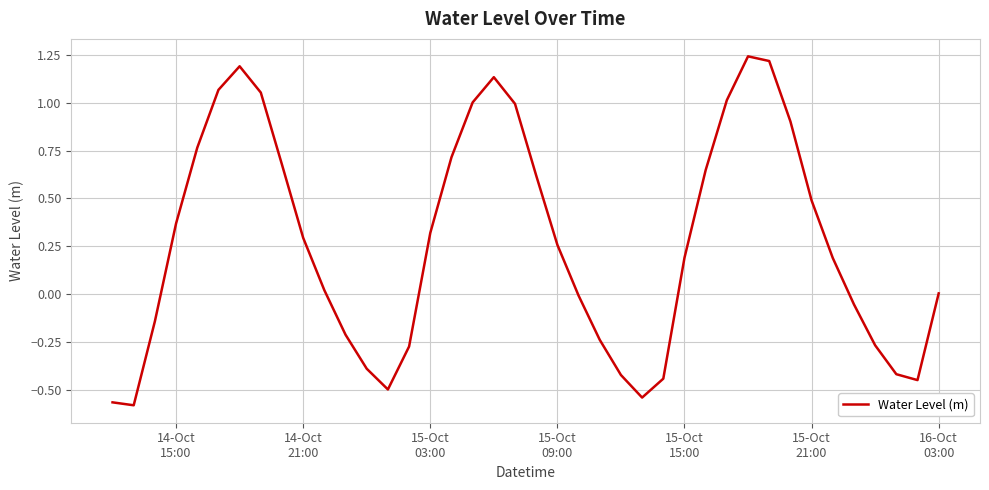

What is the difference between the maximum and minimum values?

1.8